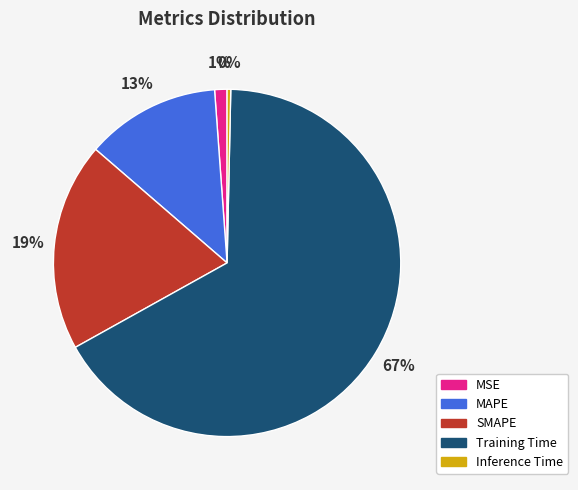

To the nearest percent, what is the average slice percentage?

20%